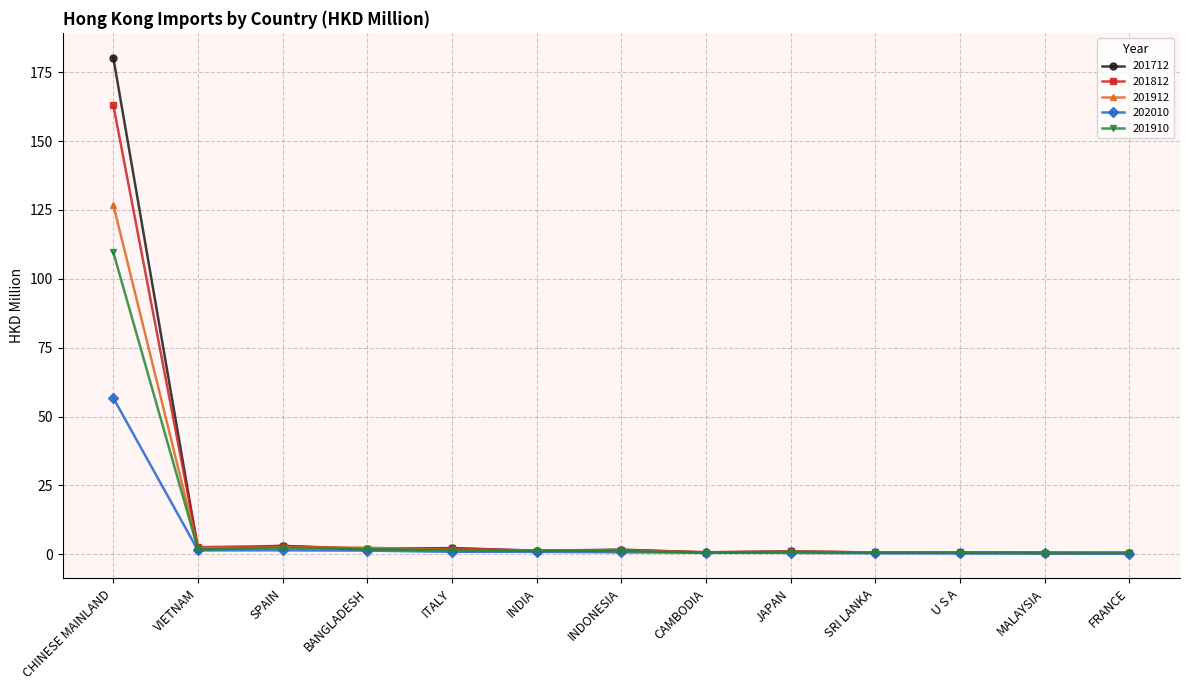

At which label does 201712 first exceed 1?

CHINESE MAINLAND